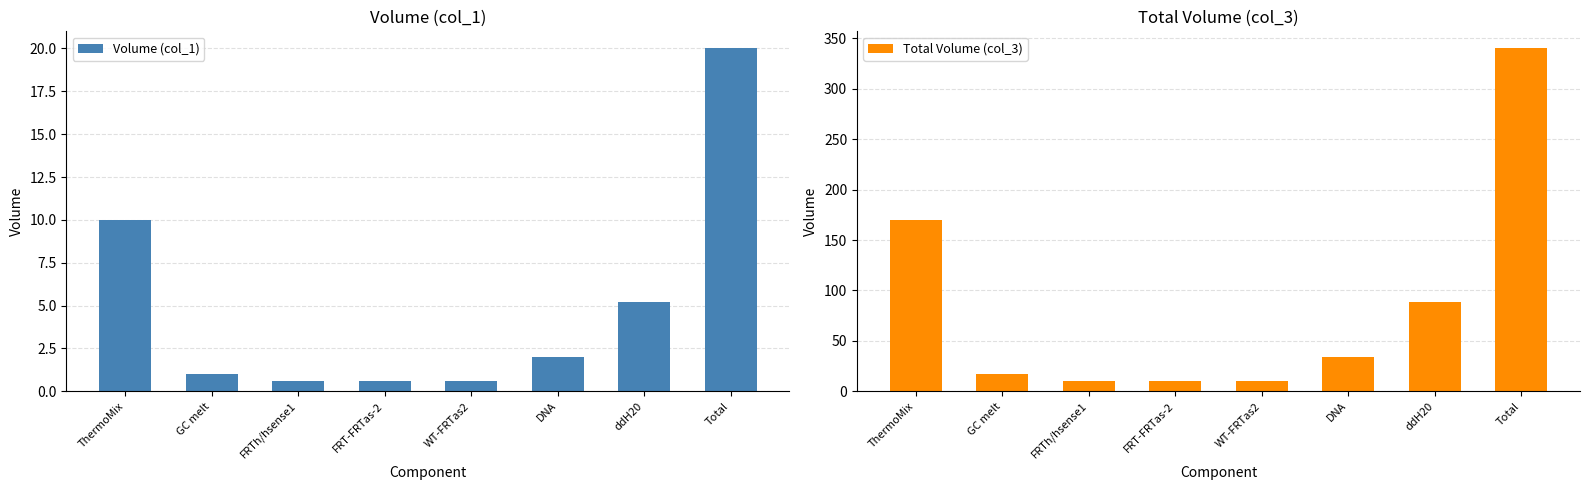

List the labels in order of Total Volume (col_3) value, smallest first.

FRTh/hsense1, FRT-FRTas-2, WT-FRTas2, GC melt, DNA, ddH20, ThermoMix, Total